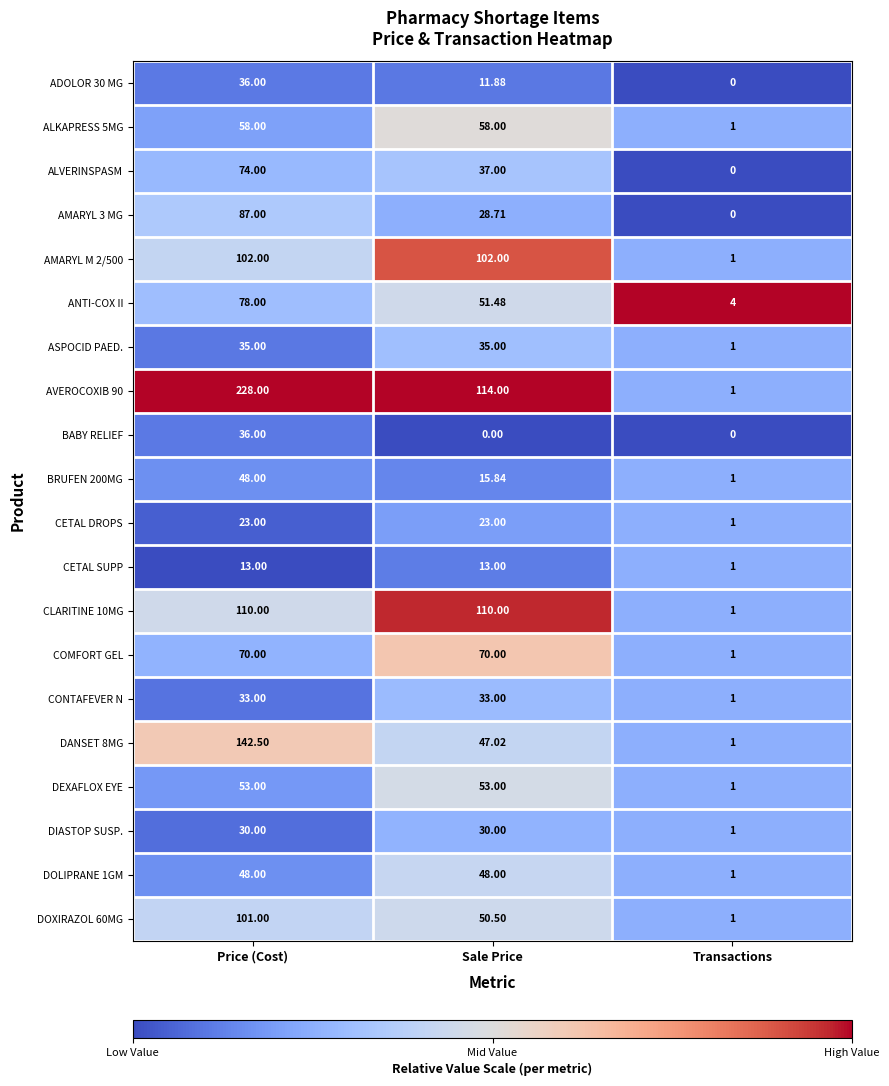

At which label does DIASTOP SUSP. reach its minimum?

Transactions